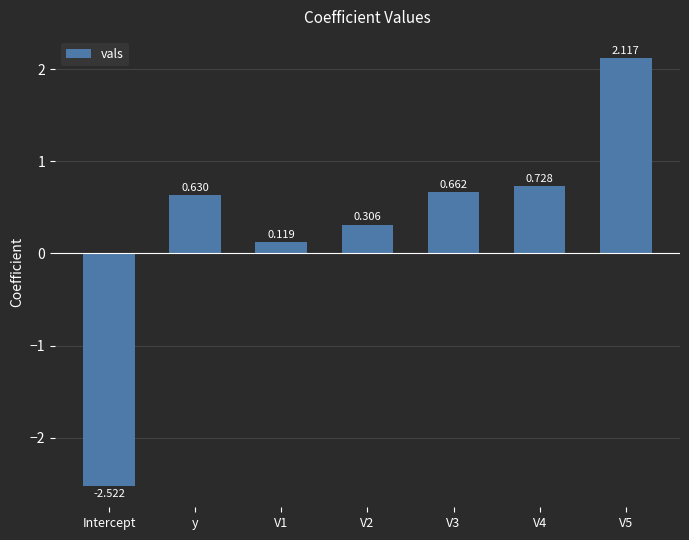

What is the sum of the values at y and V3?

1.3